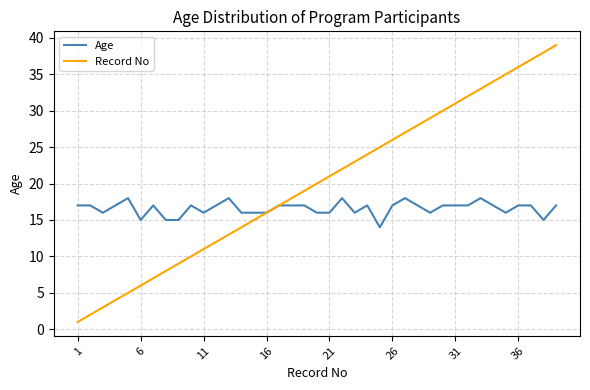

Count the number of data series in this chart.

2